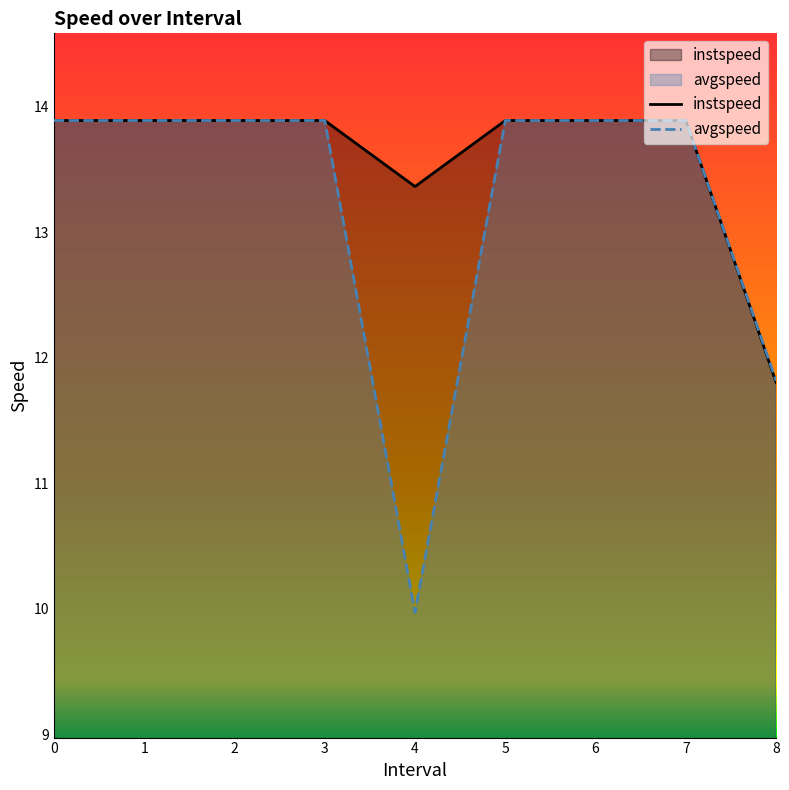

What is the approximate value of avgspeed at 3?

13.9